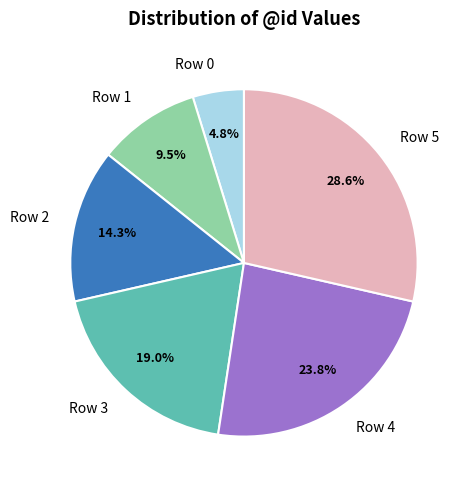

To the nearest percent, what is the difference between the largest and smallest slice percentages?

24%